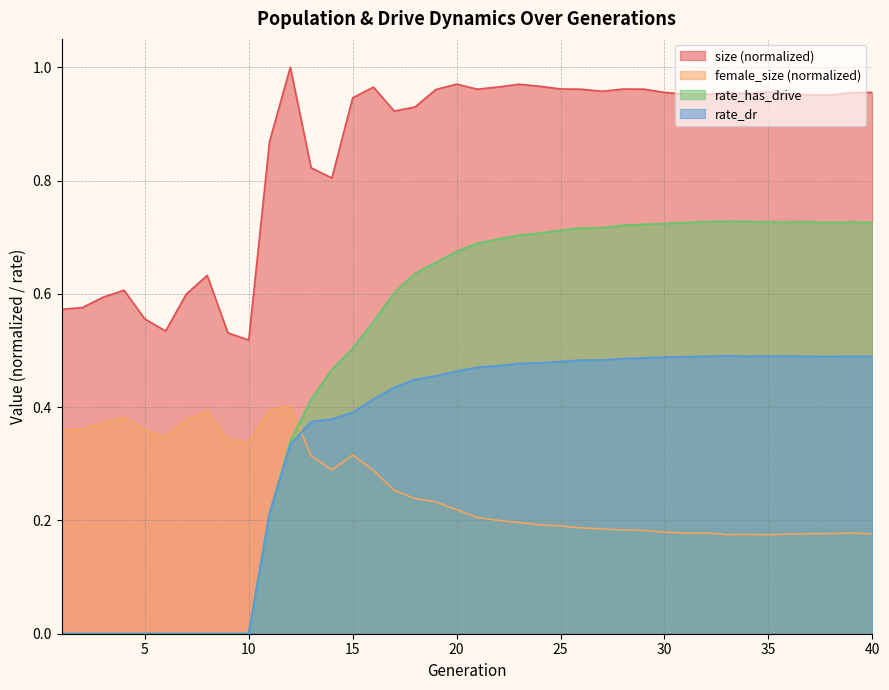

In rate_has_drive, how many points are lower than both neighbors (excluding endpoints)?

2